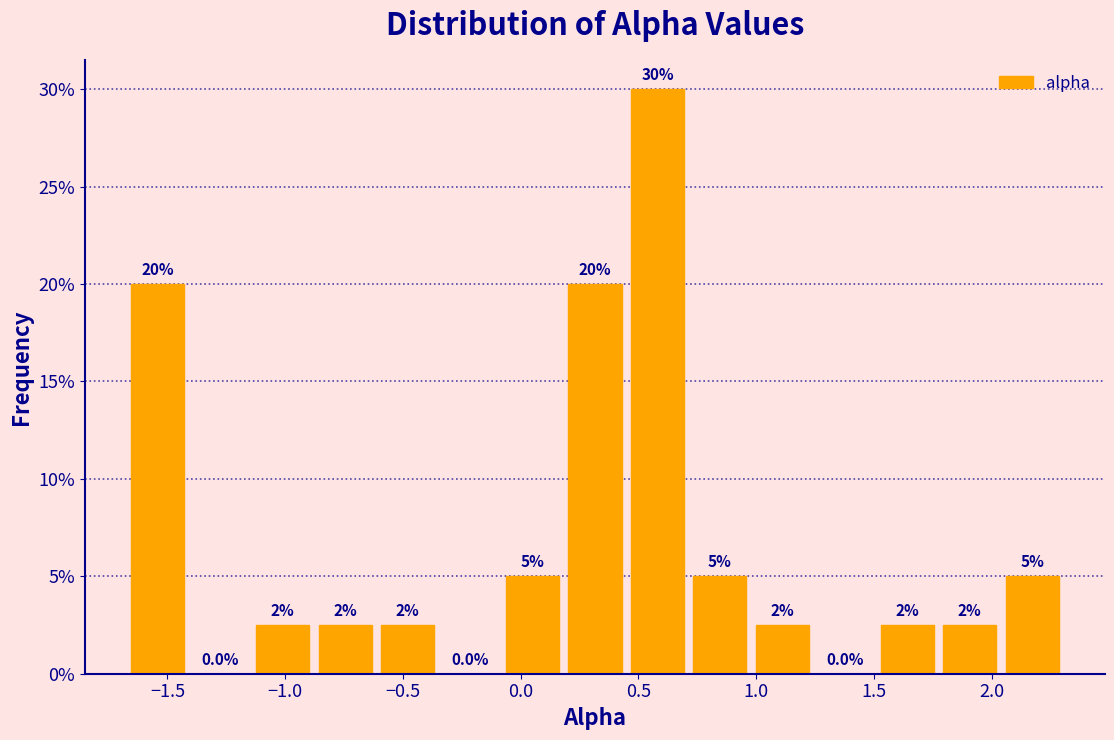

Which range on the x-axis has the tallest bar?

0.45 to 0.70